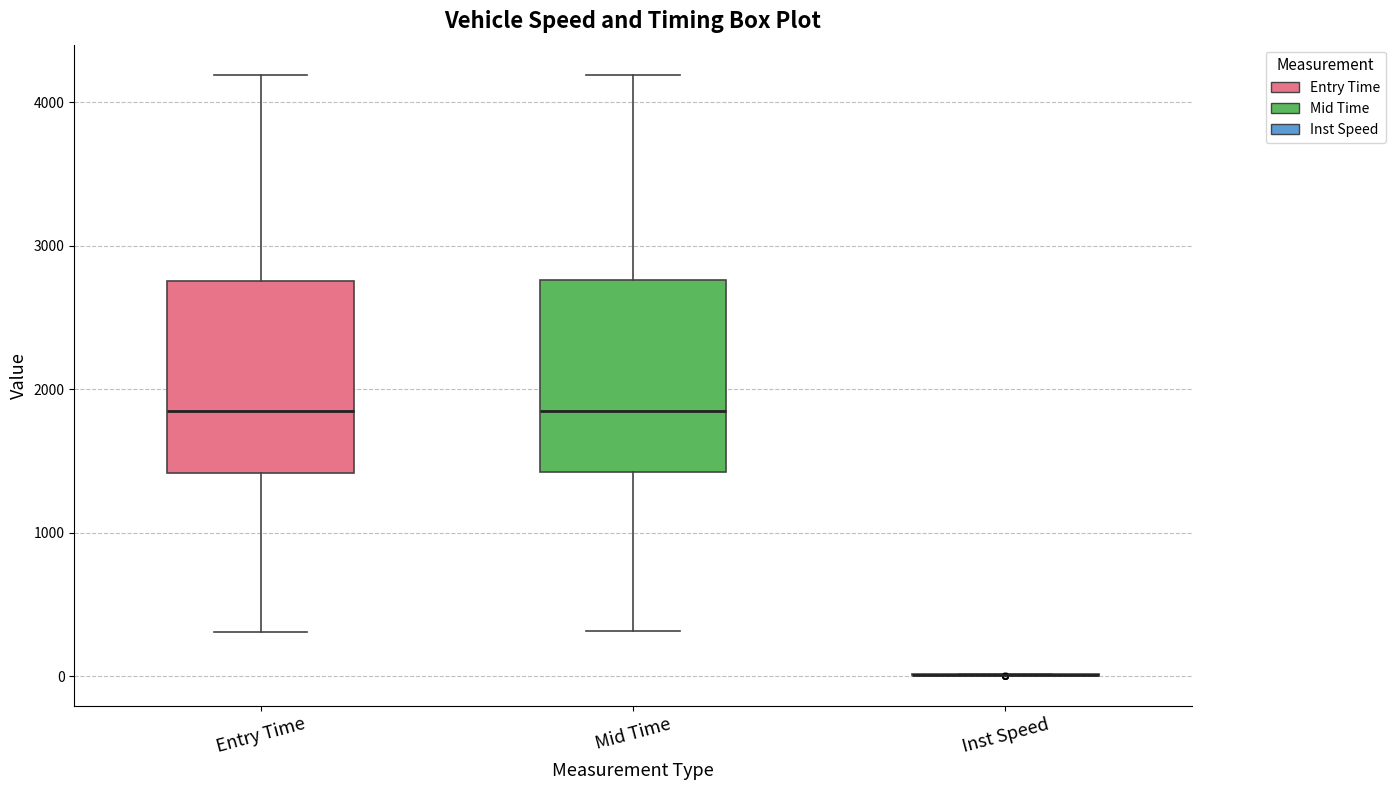

Where does the upper whisker of the box for Mid Time end on the y-axis? The values are not printed on the chart, so give them approximately, as read against the axis.

4200